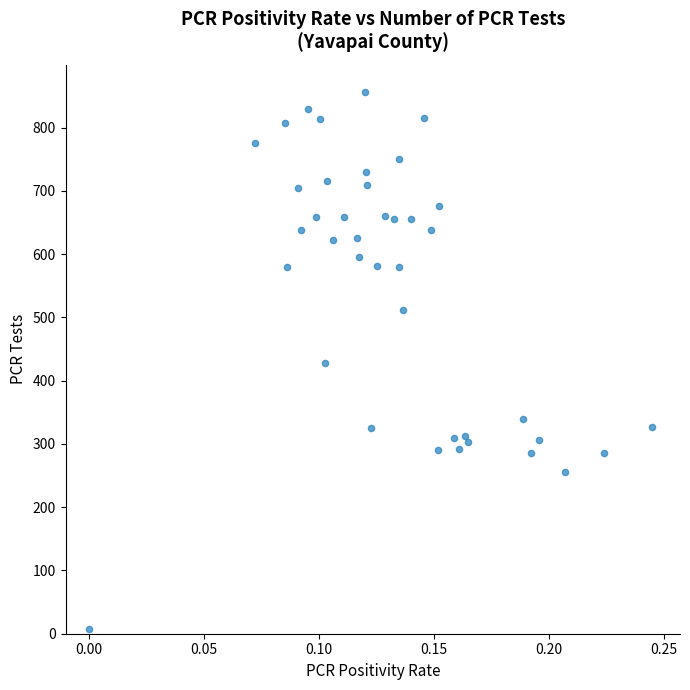

What is the range of Y values (max minus min)?

849